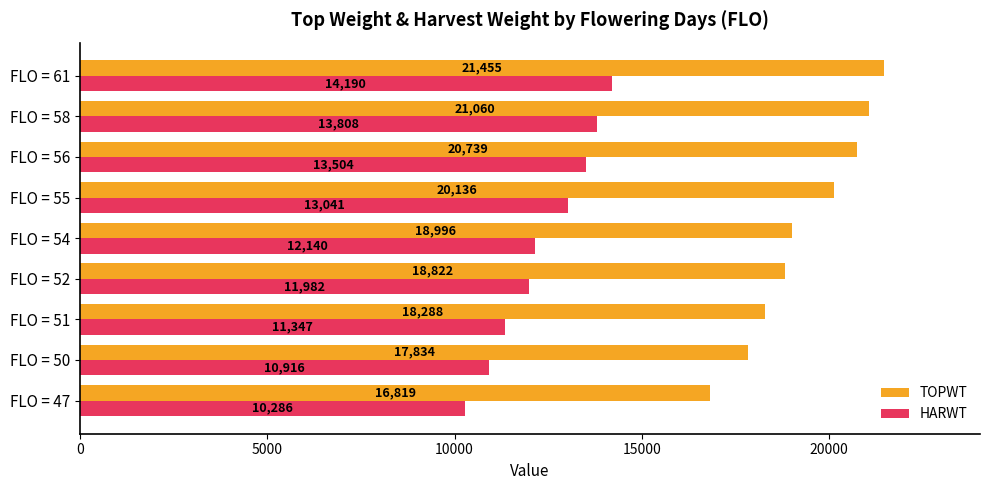

What is the difference between the maximum and minimum values in the HARWT series?

3904.3